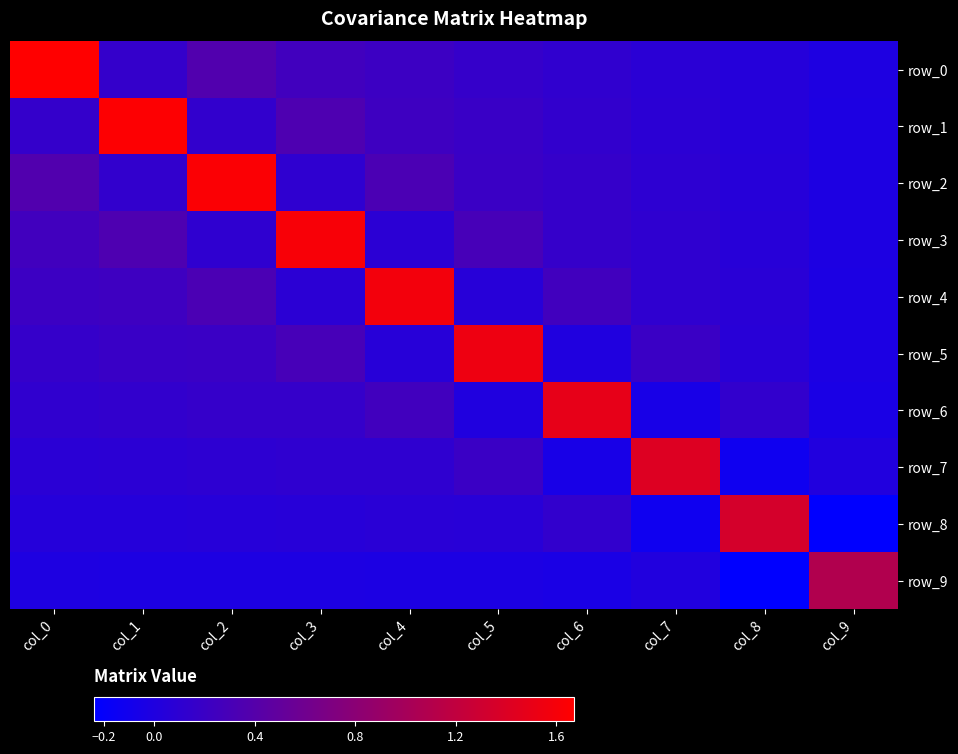

What is the difference between the highest and lowest values at col_5?

1.6